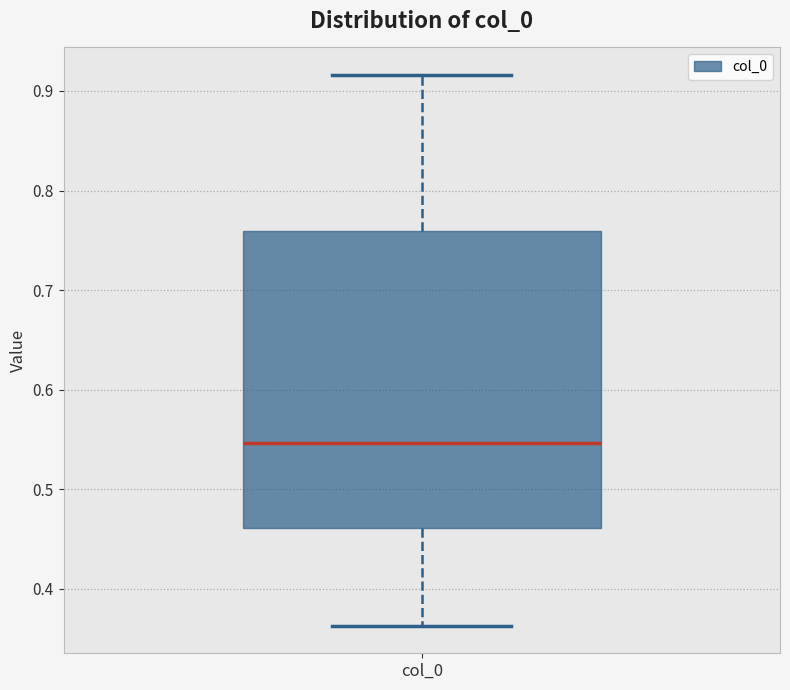

Where is the lower edge of the box for col_0 on the y-axis? The values are not printed on the chart, so give them approximately, as read against the axis.

0.46